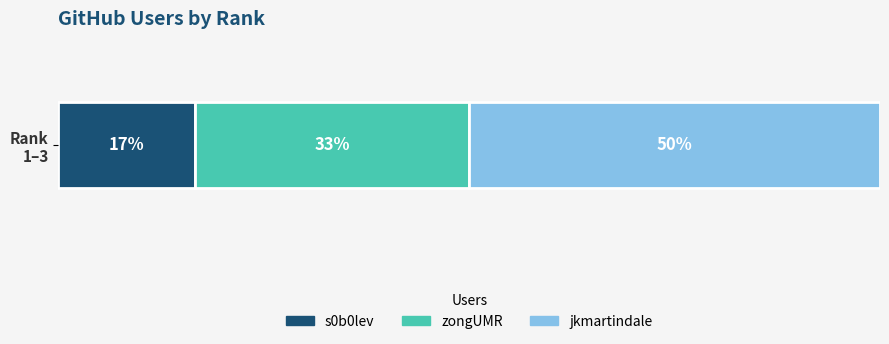

What are all the series names shown in the legend?

s0b0lev, zongUMR, jkmartindale